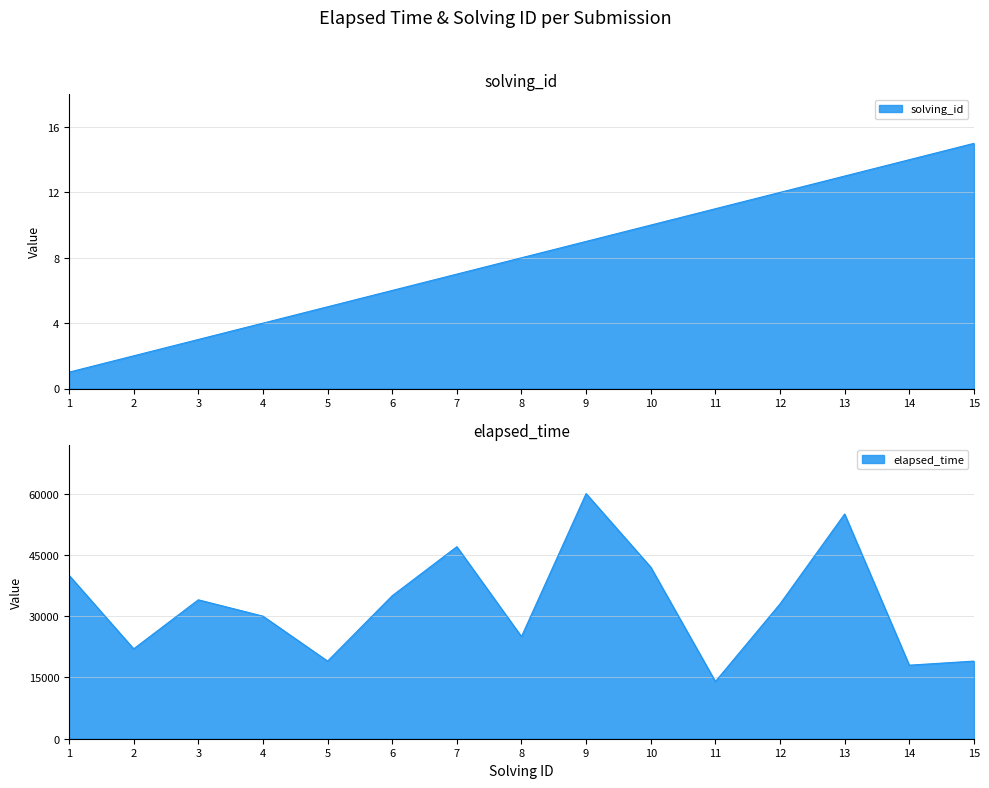

What is the total value across all series at 7?

47007